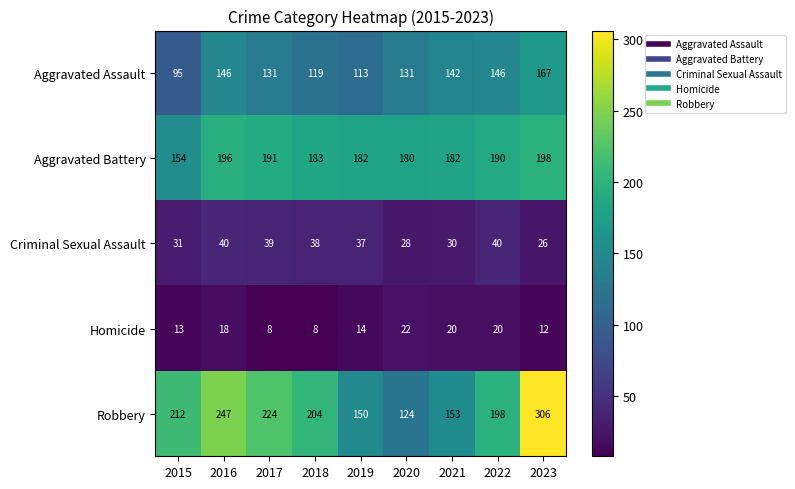

Read the Aggravated Battery value at 2022, to the nearest 10.

190